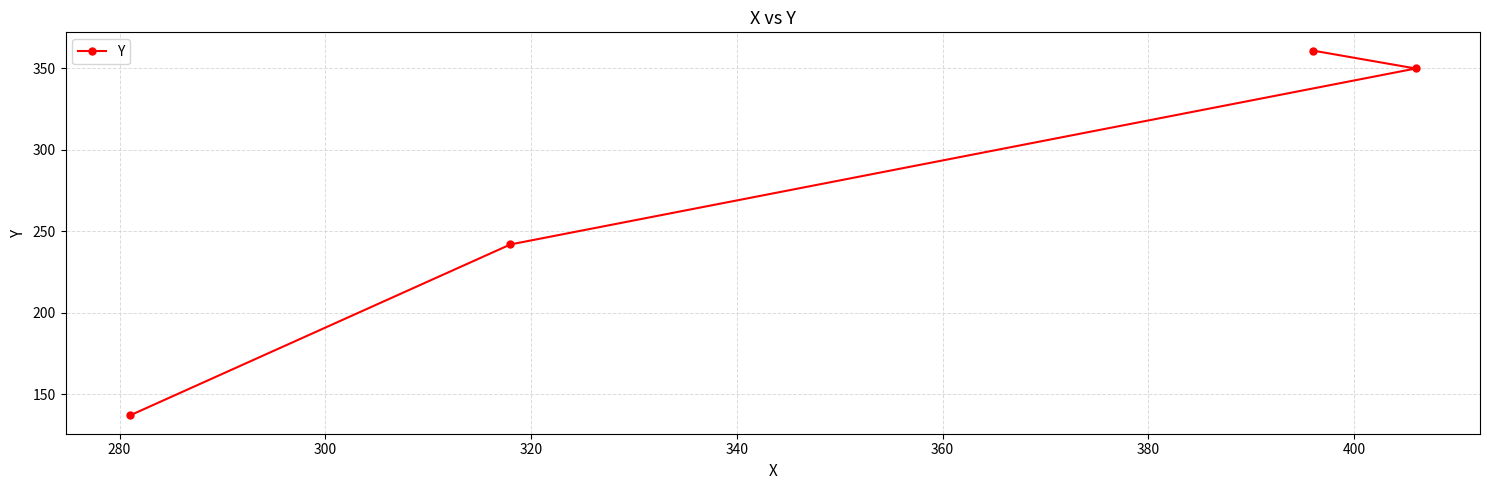

What is the minimum value shown in the chart?

137